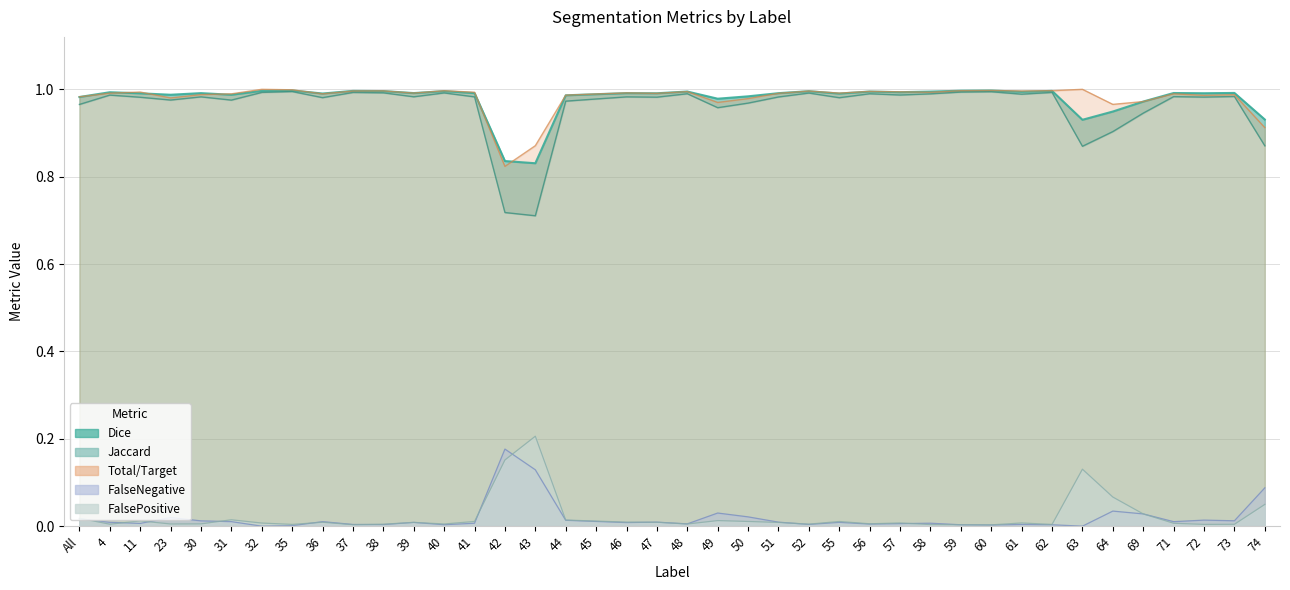

Is it true that FalseNegative equals 0.0 at 47?

True